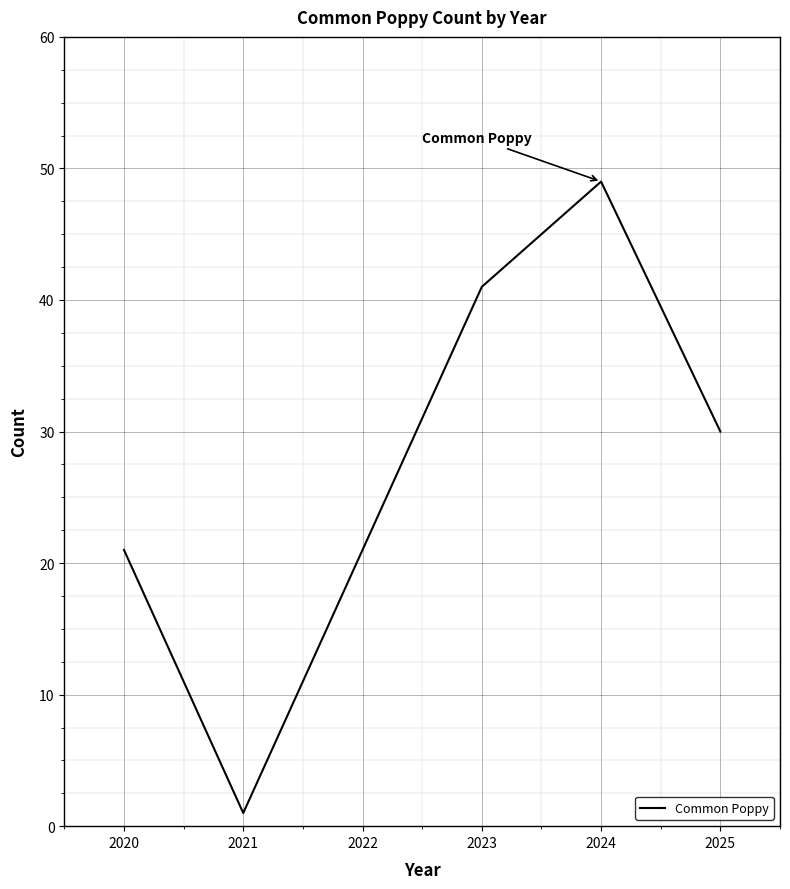

Is it true that the value at 2020 is 6?

False